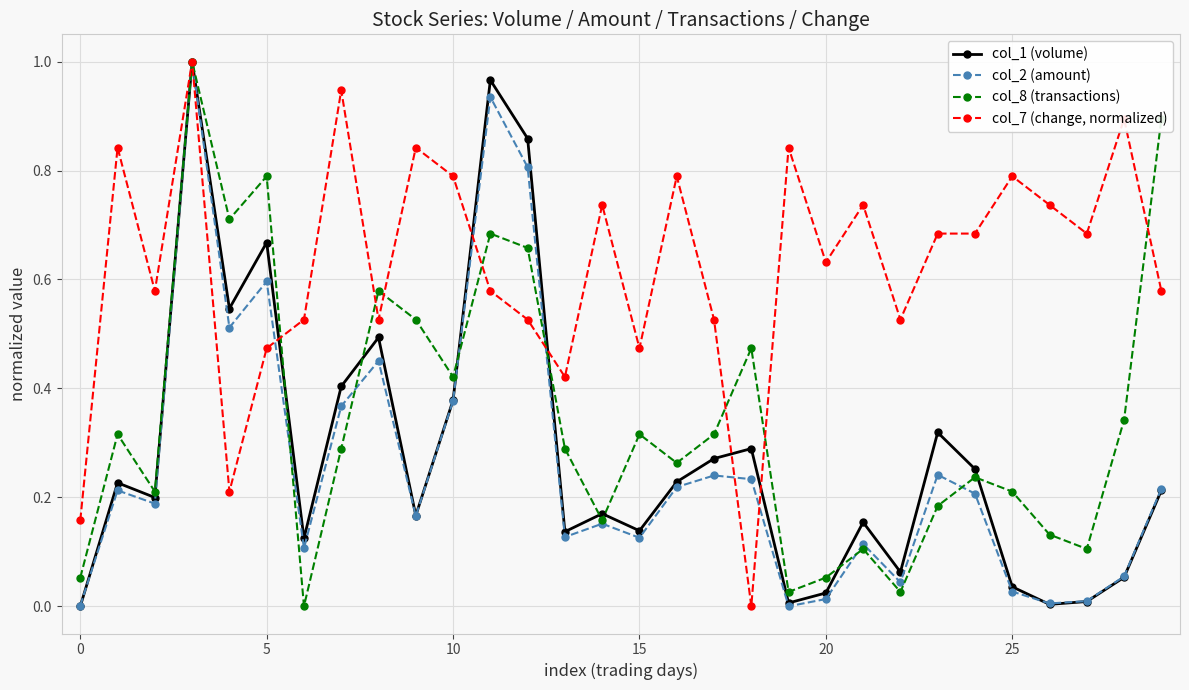

In col_8 (transactions), how many points are higher than both neighbors (excluding endpoints)?

9